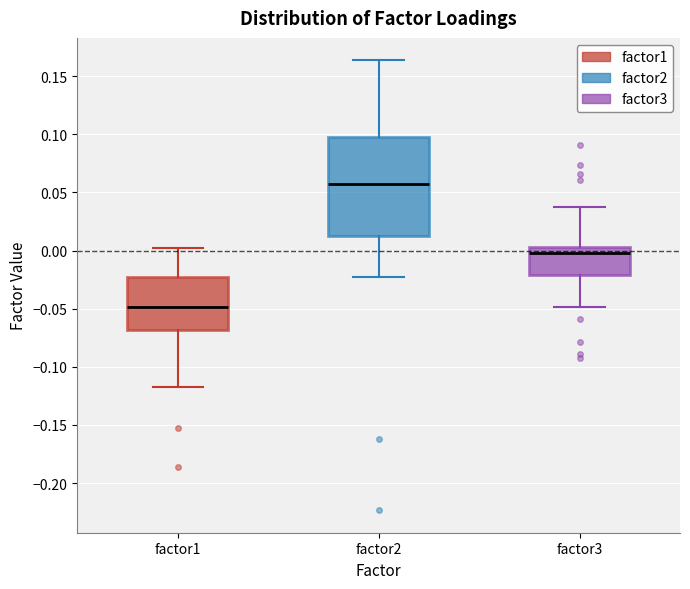

Reading left to right, transcribe this box plot: for each box, give where its median line is, the range the box spans, and where its two whiskers end, as read against the y-axis. The values are not printed on the chart, so give them approximately, as read against the axis.

factor1: median -0.050, box -0.070 to -0.025, whiskers -0.120 to 0.000
factor2: median 0.055, box 0.010 to 0.100, whiskers -0.025 to 0.165
factor3: median 0.000, box -0.020 to 0.005, whiskers -0.050 to 0.035